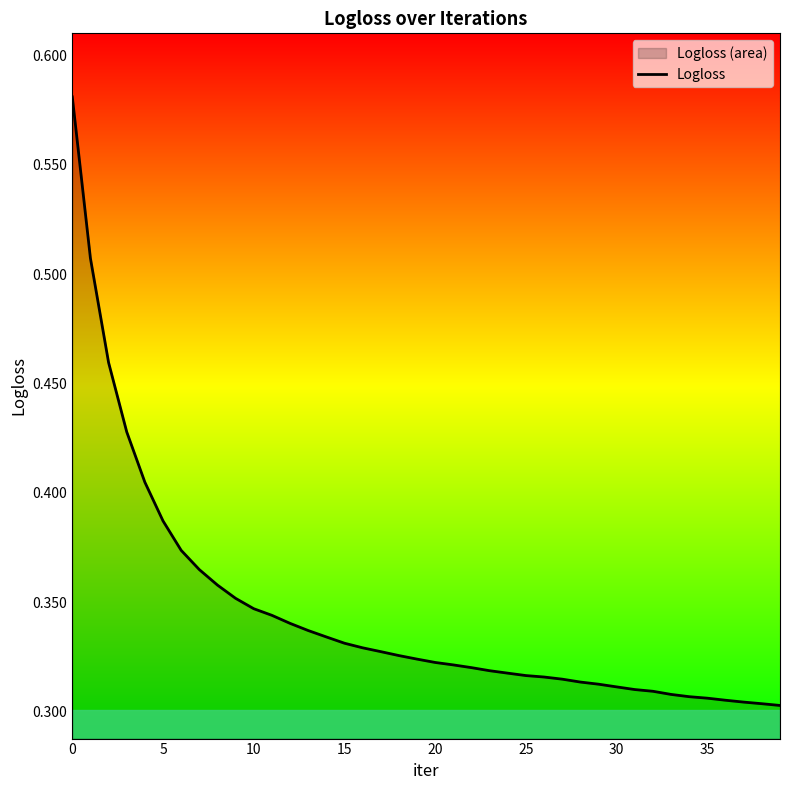

What is the difference between the maximum and minimum values?

0.3